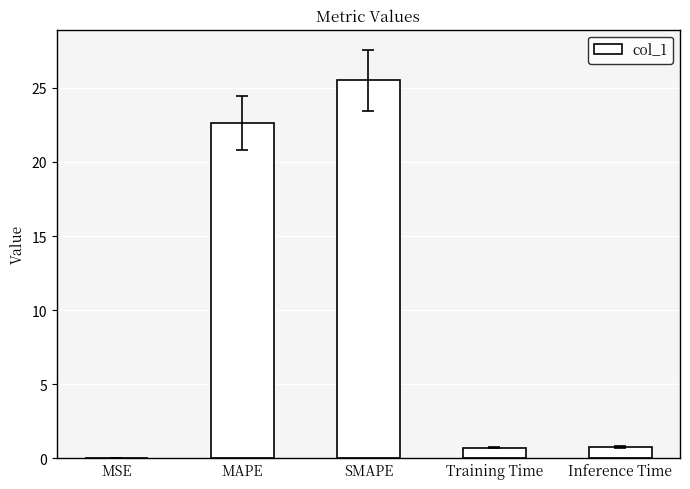

The value at MAPE is 22.6. True or false?

True